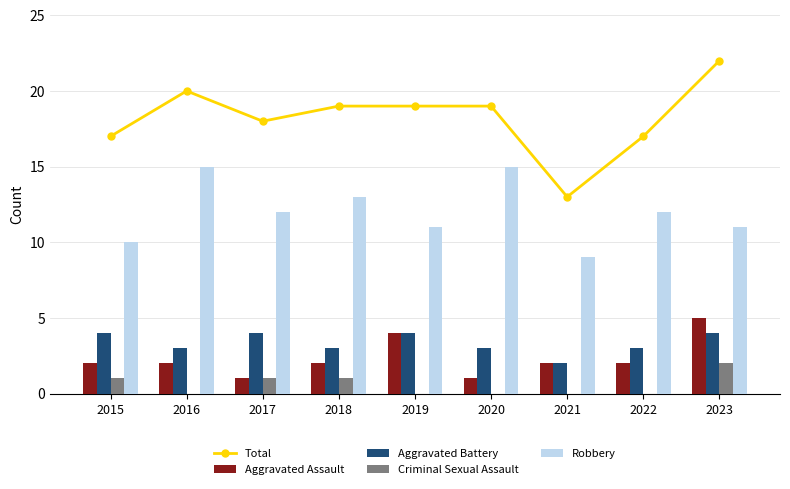

What is the minimum value for Total?

13